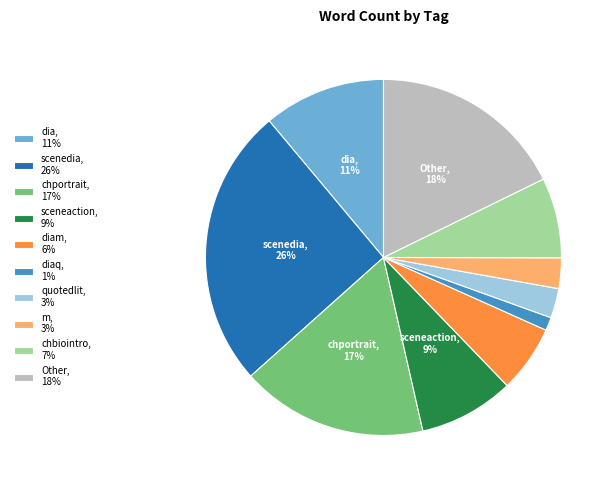

Which has a higher value, quotedlit, 3% or sceneaction, 9%?

sceneaction, 9%